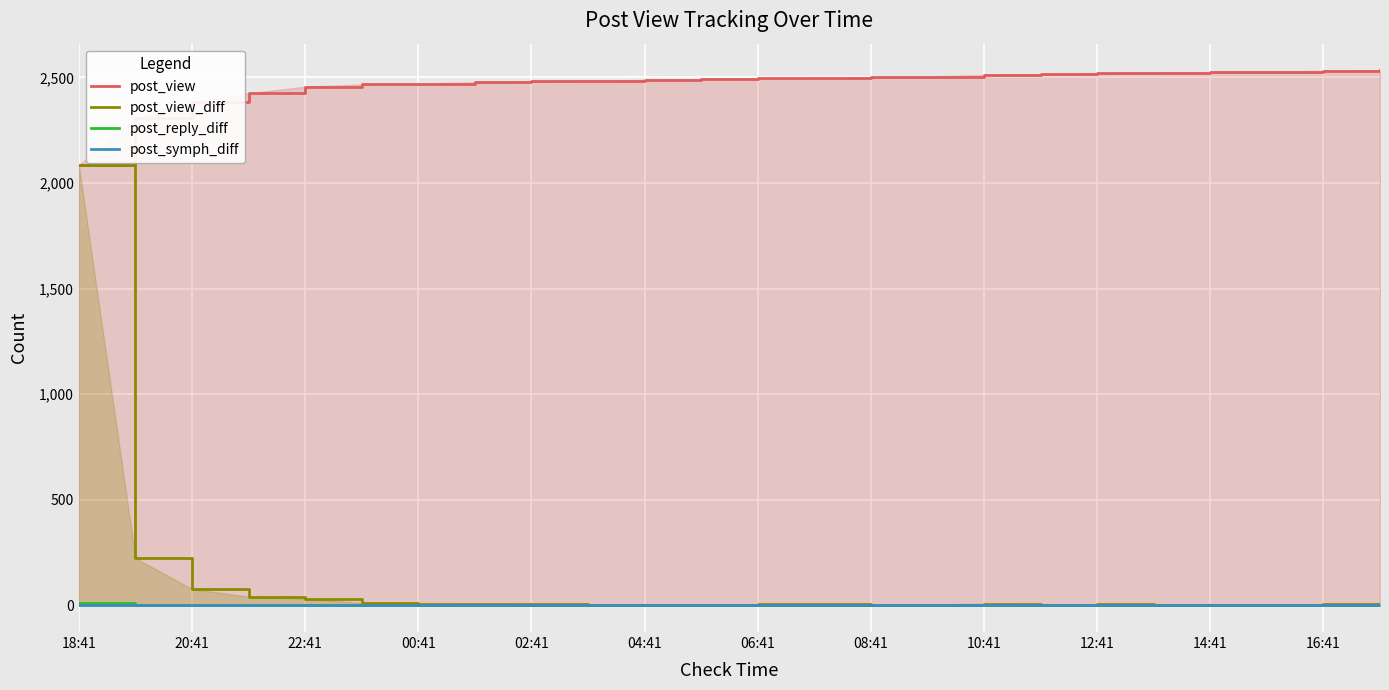

How many data points does each series have?

24